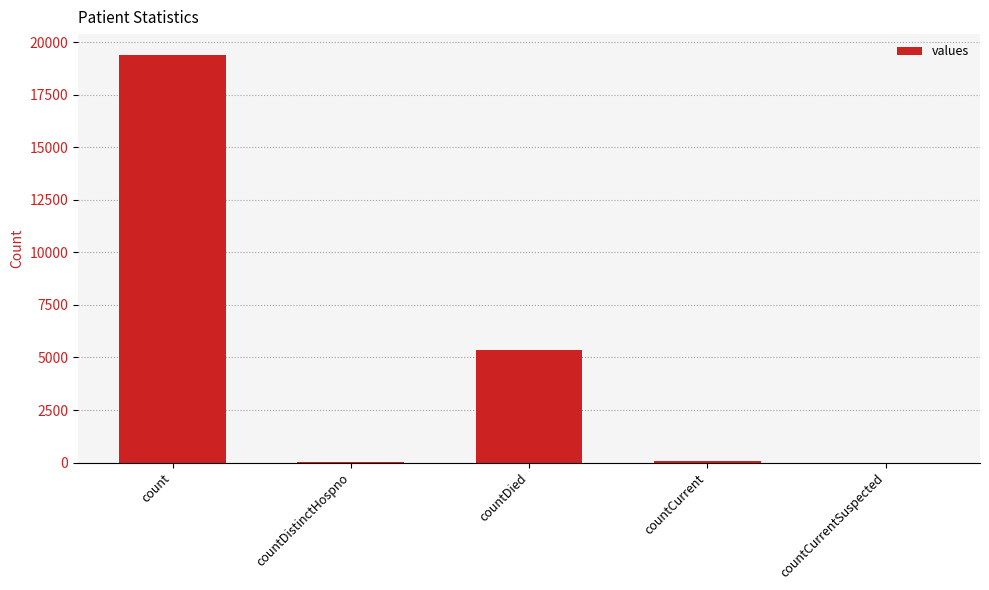

What is the approximate value at countCurrent, to the nearest 100?

100